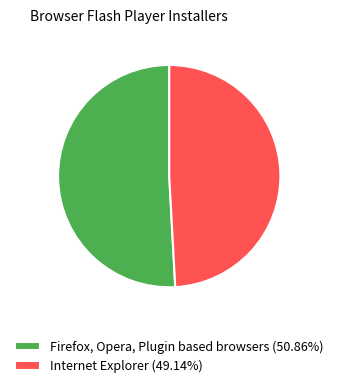

Does any single category account for the majority?

Yes